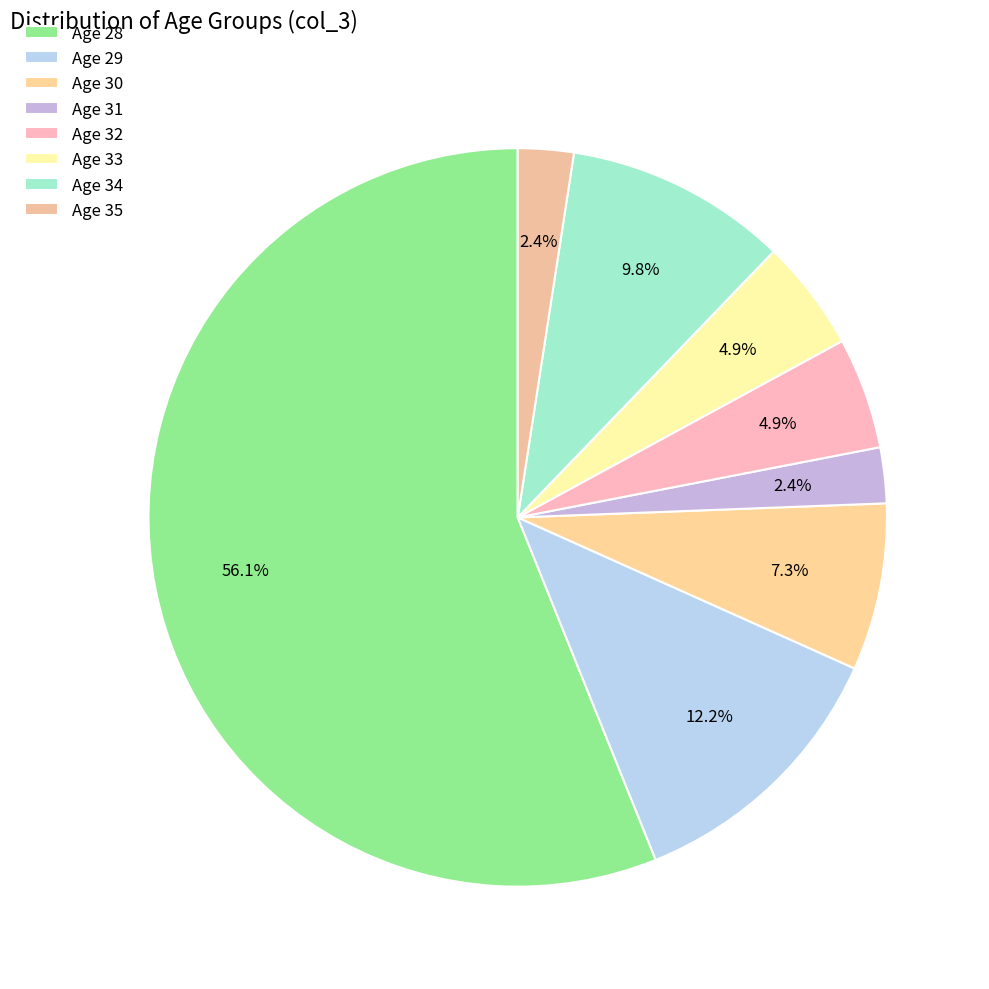

Which category has the biggest portion of the pie?

Age 28